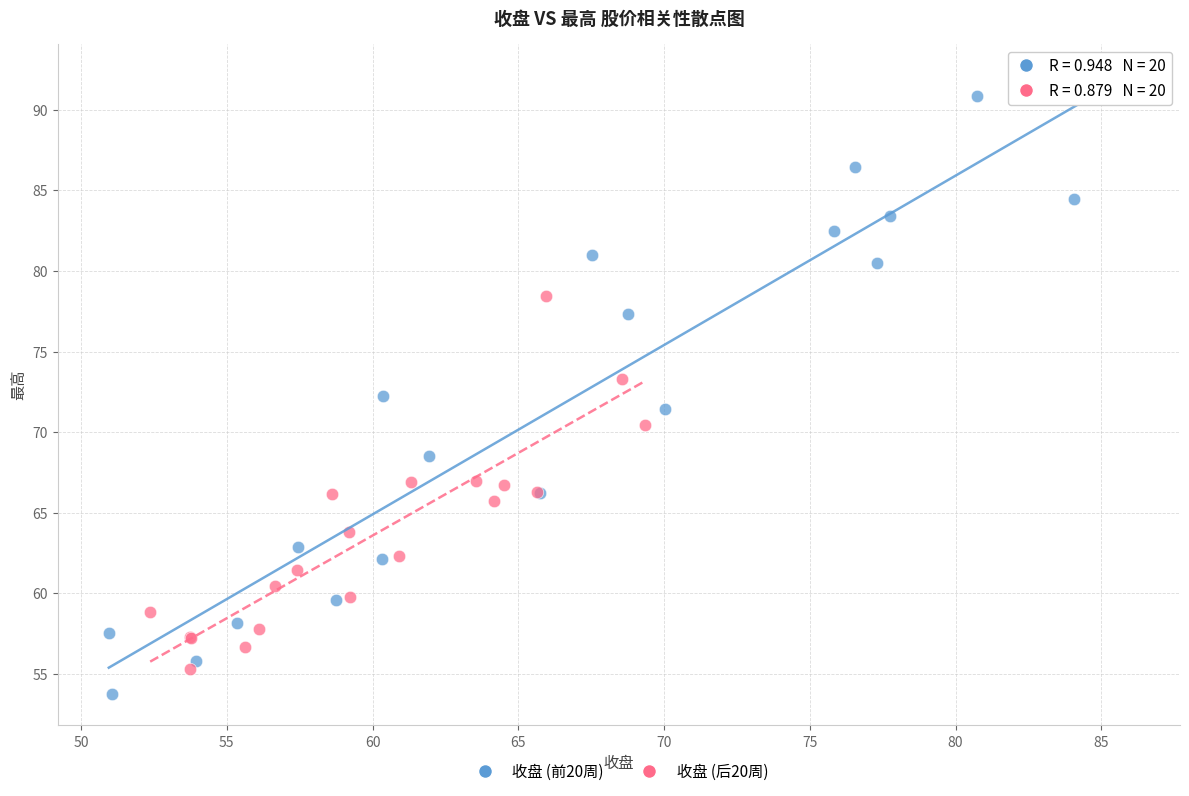

Which series reaches the maximum Y coordinate?

收盘 (前20周)